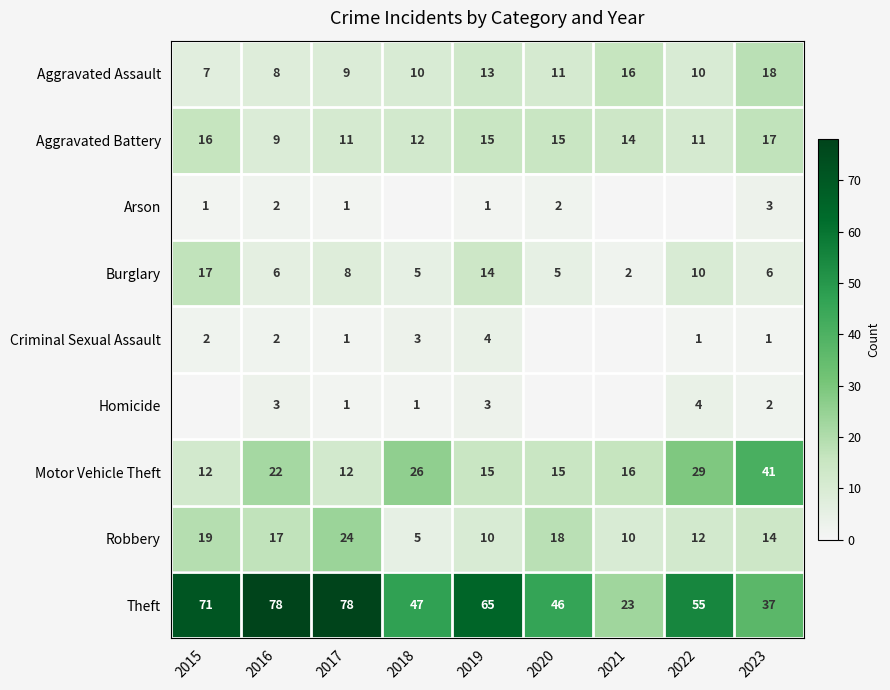

How many values in the Theft series are below 55?

4